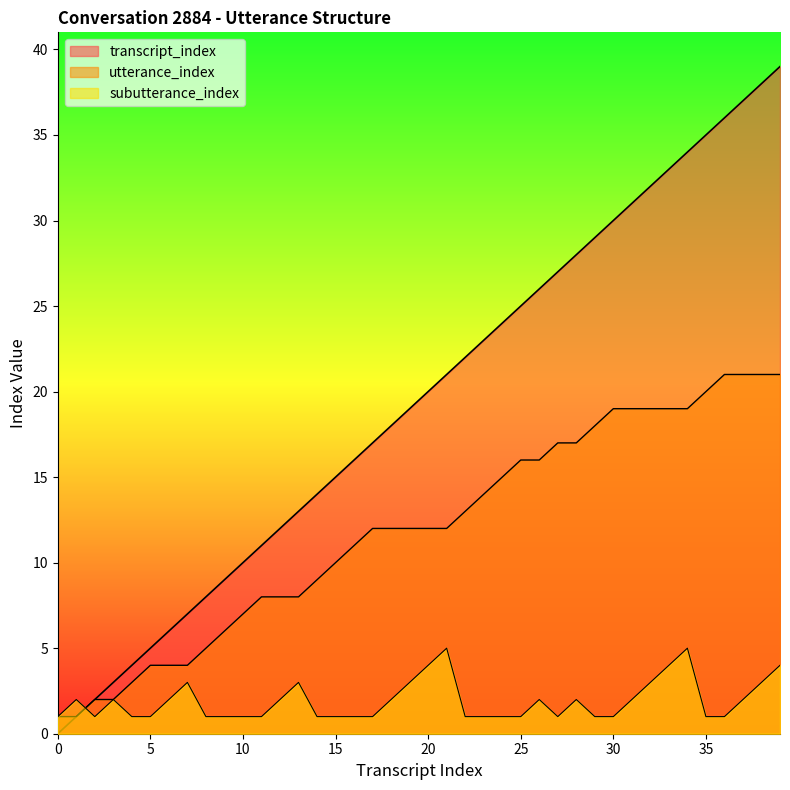

What is the sum of the transcript_index values at 10 and 34?

44